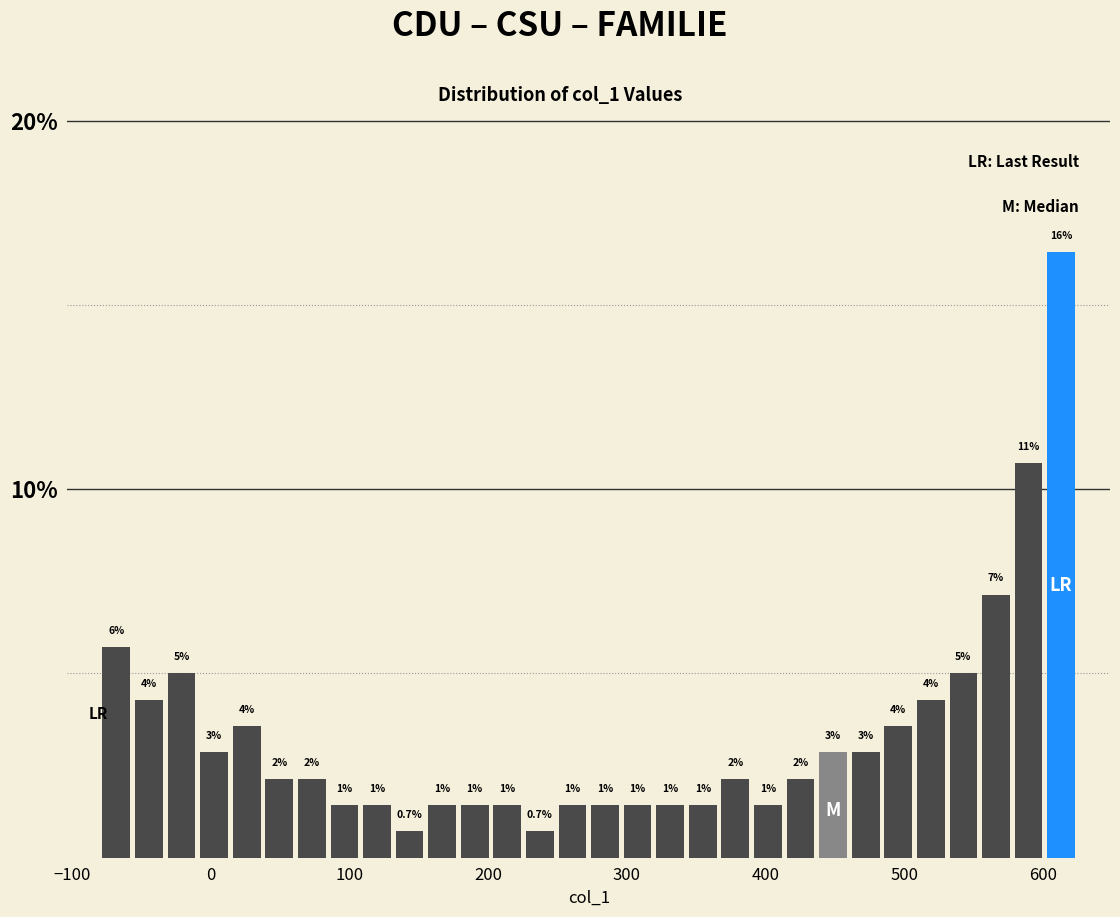

Around what value on the x-axis is the tallest bar? Give the approximate position of its centre, as read against the axis.

610